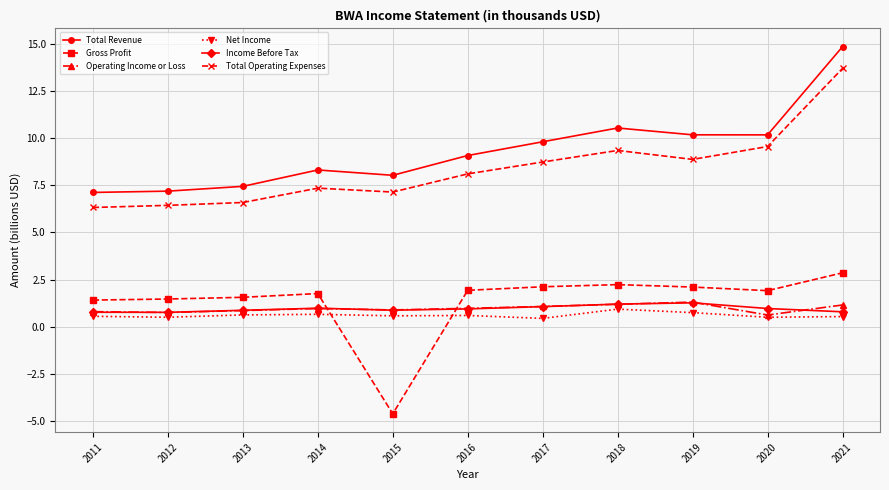

True or false: Total Revenue and Income Before Tax intersect in this chart.

False